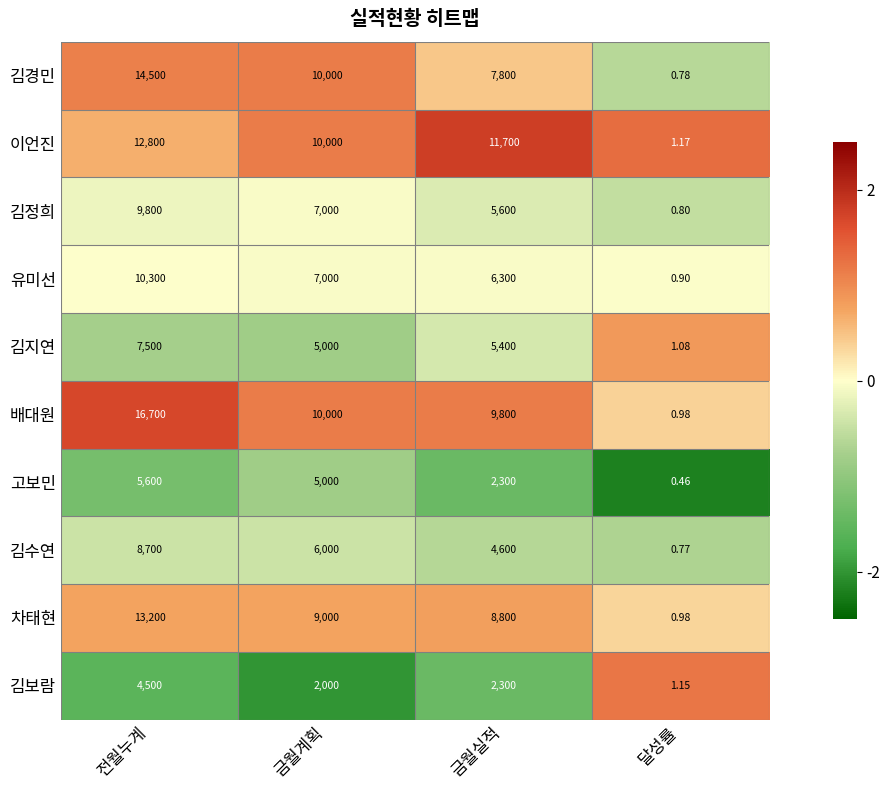

At which category does the chart reach its peak across all series?

전월누계